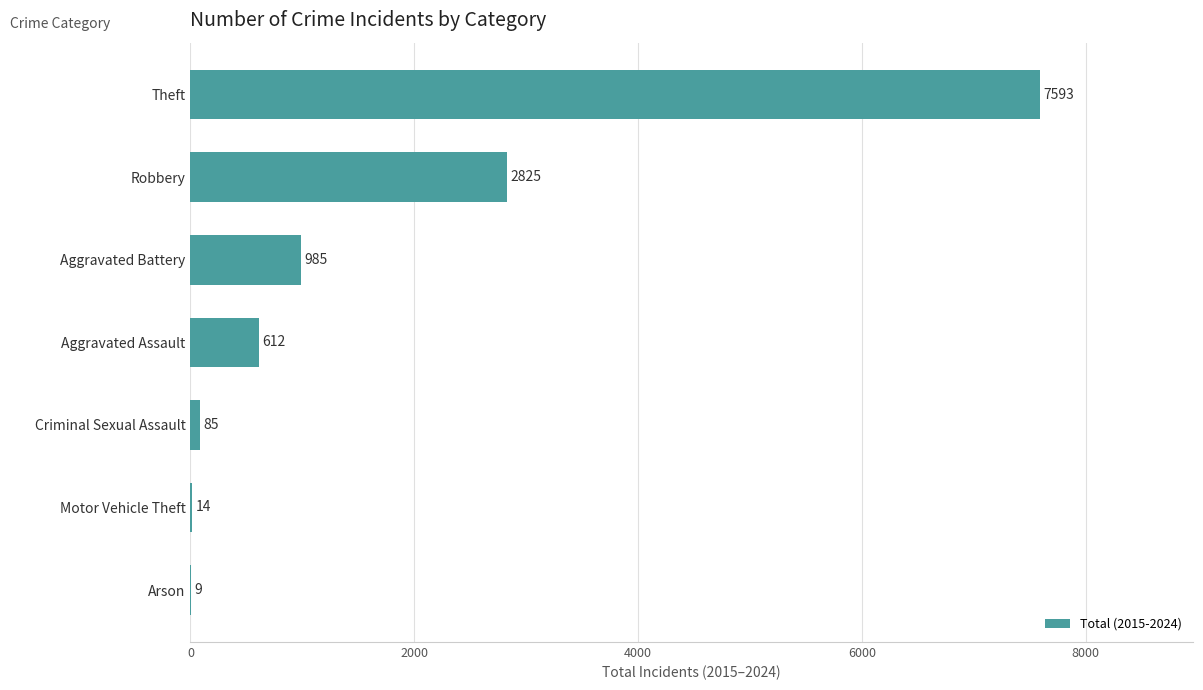

What is the sum of the values at Robbery and Aggravated Battery?

3810